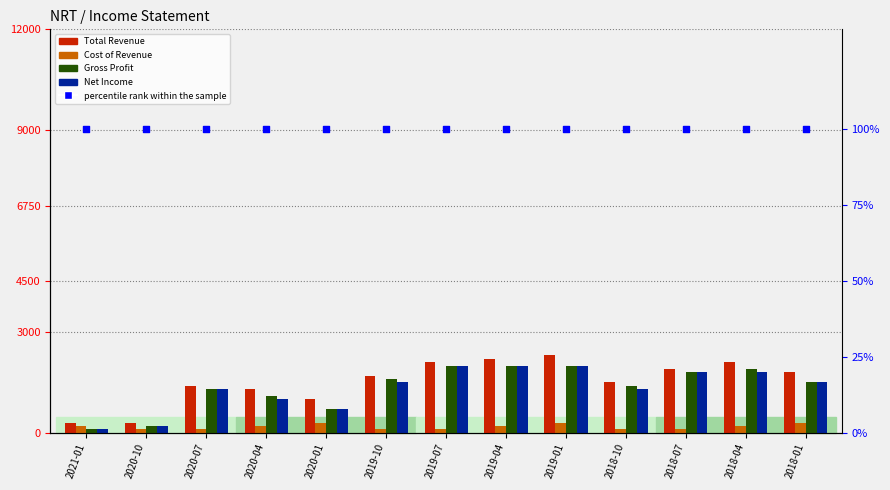

Is the value of Cost of Revenue at 2019-04 greater than the value of Net Income at 2020-07?

No